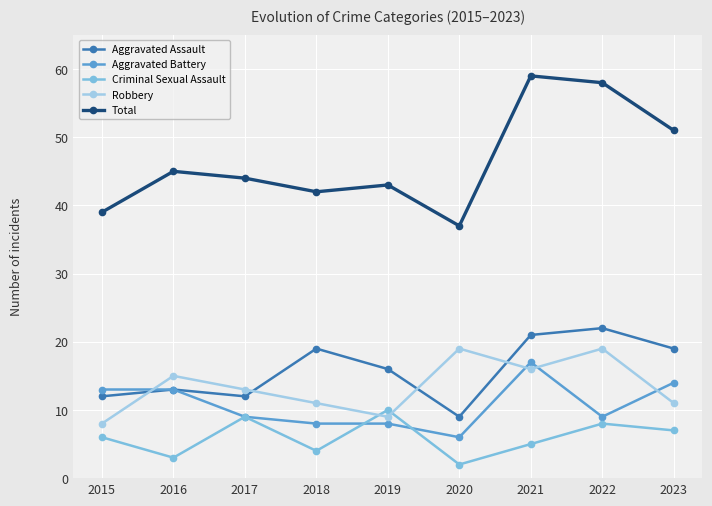

Read the Aggravated Battery value at 2021, to the nearest 5.

15